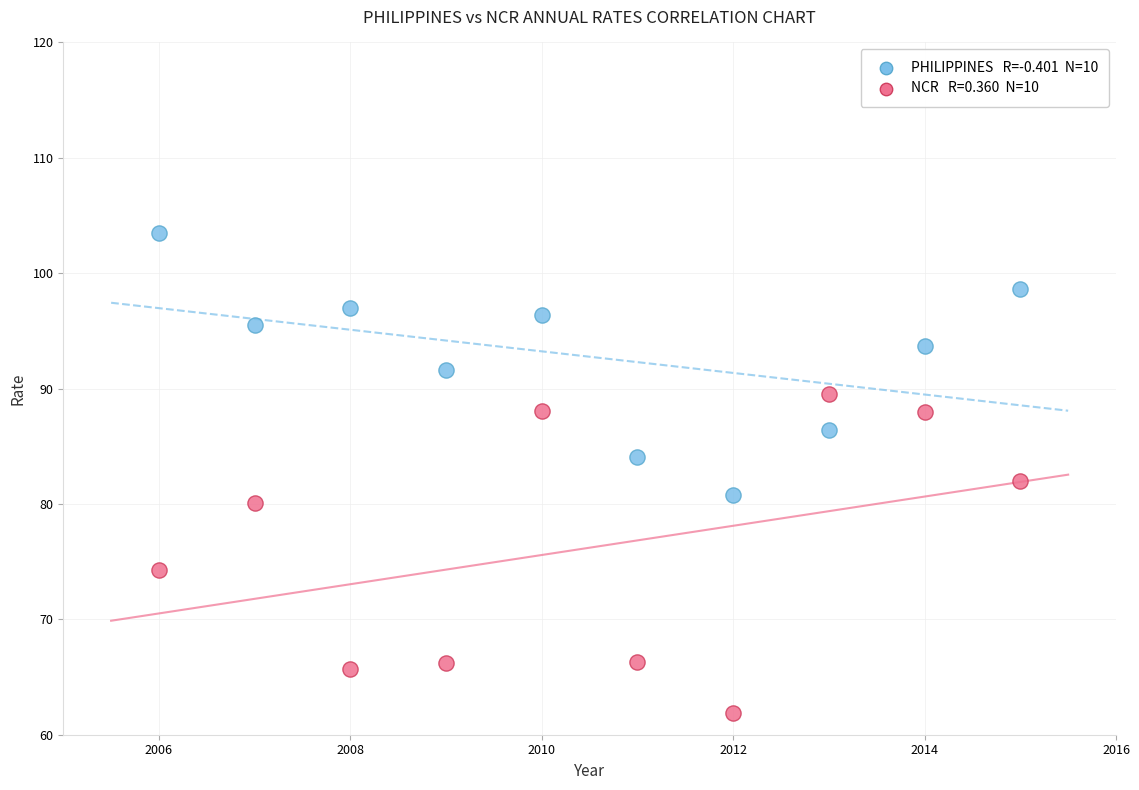

Across all data points, what is the range of X values (max minus min)?

9.0